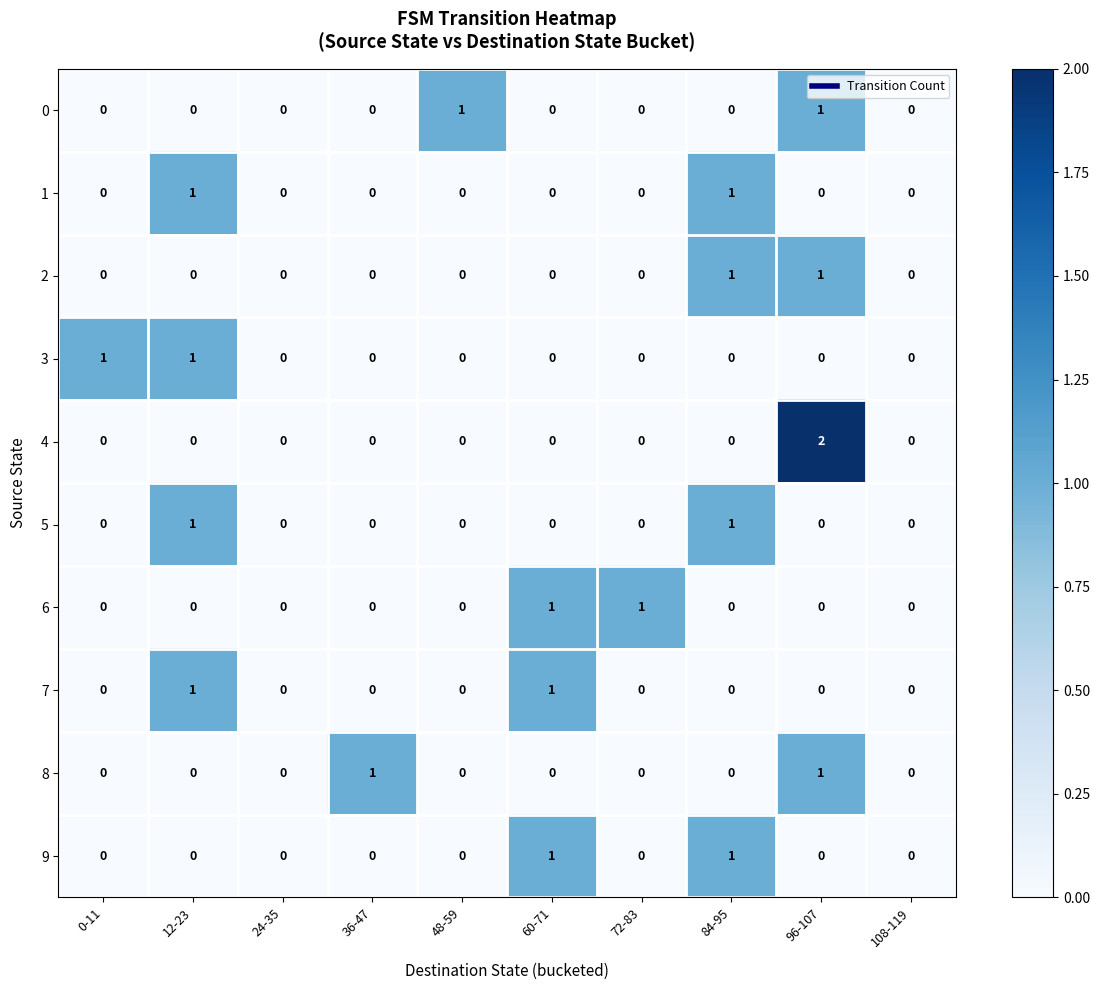

Count the 4 values in the range 0 to 1.

9